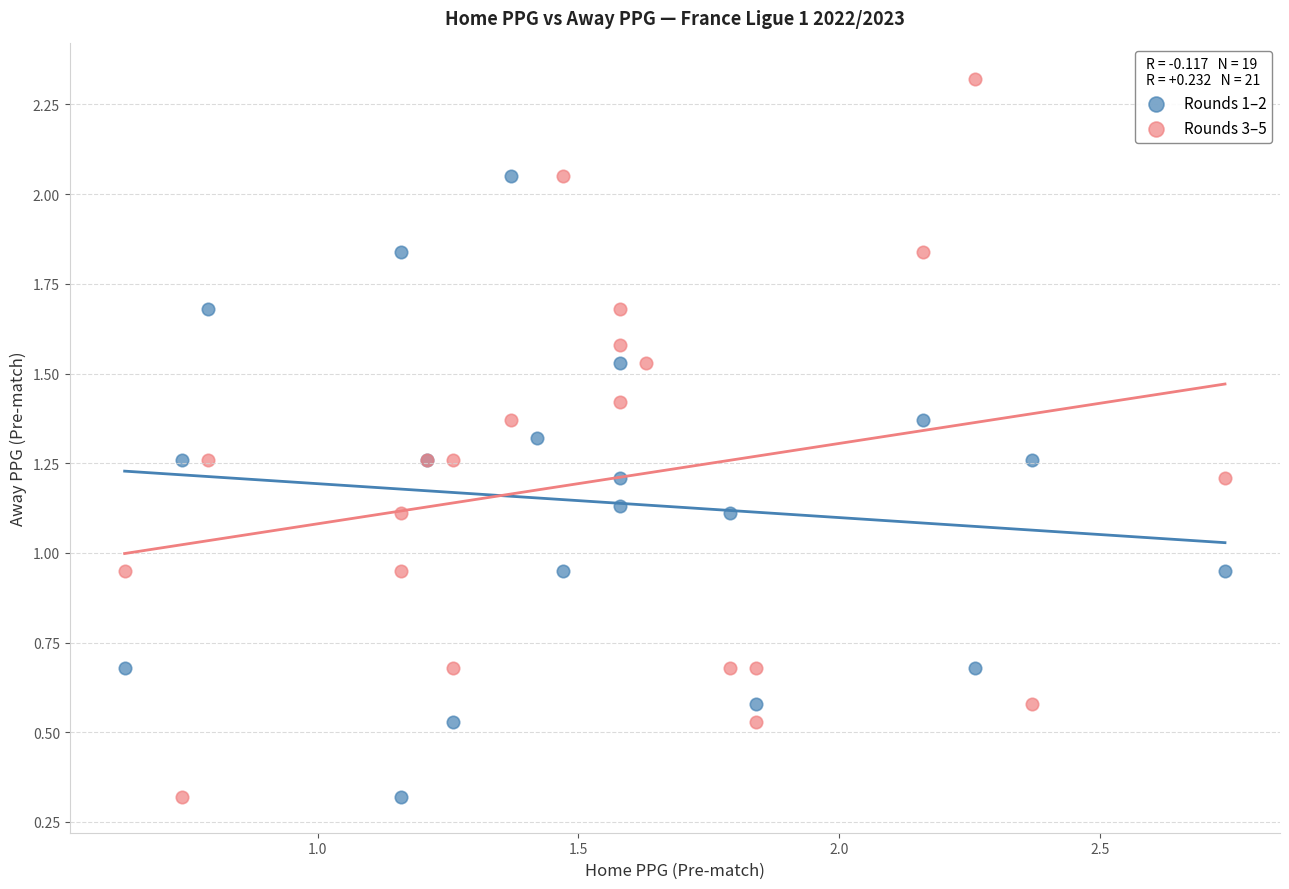

Which series has the largest Y range (max minus min)?

Rounds 3–5